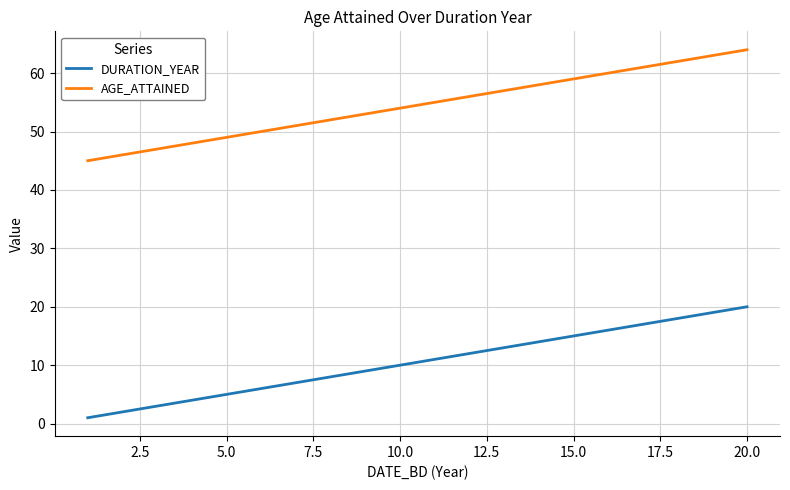

What is the difference between the maximum and minimum values in the DURATION_YEAR series?

19